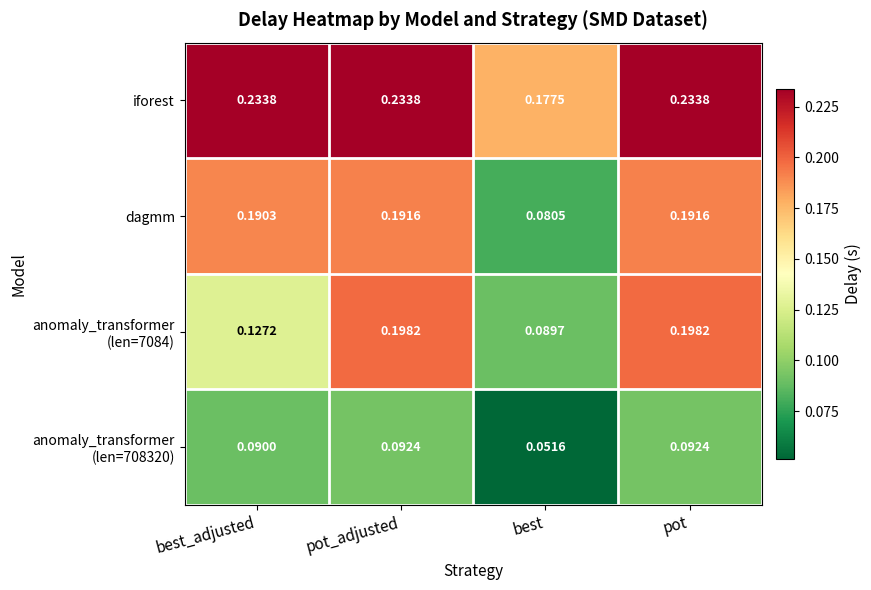

Where is dagmm nearest to the value 0?

best